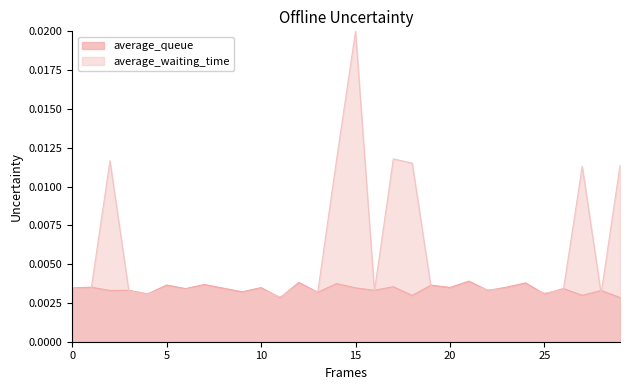

Which series has the largest total across all categories?

average_waiting_time